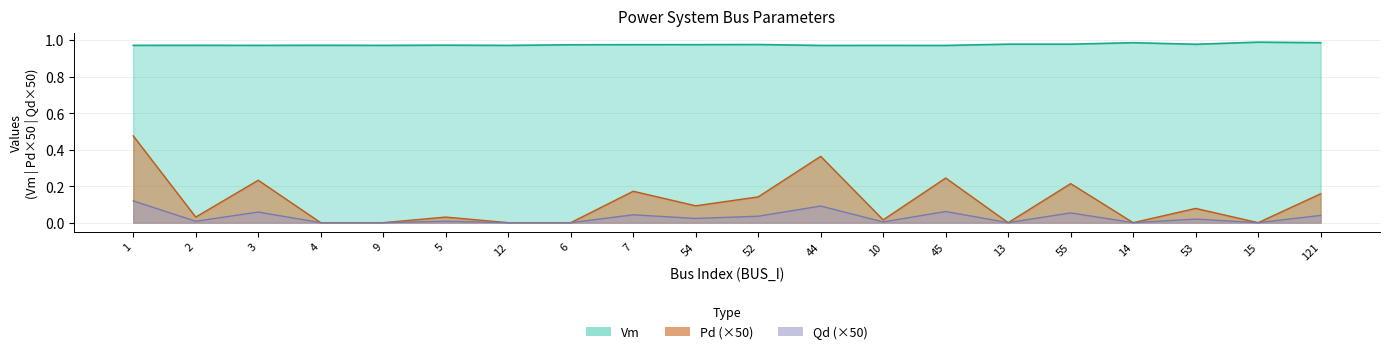

Which series has the largest range (max minus min)?

Pd